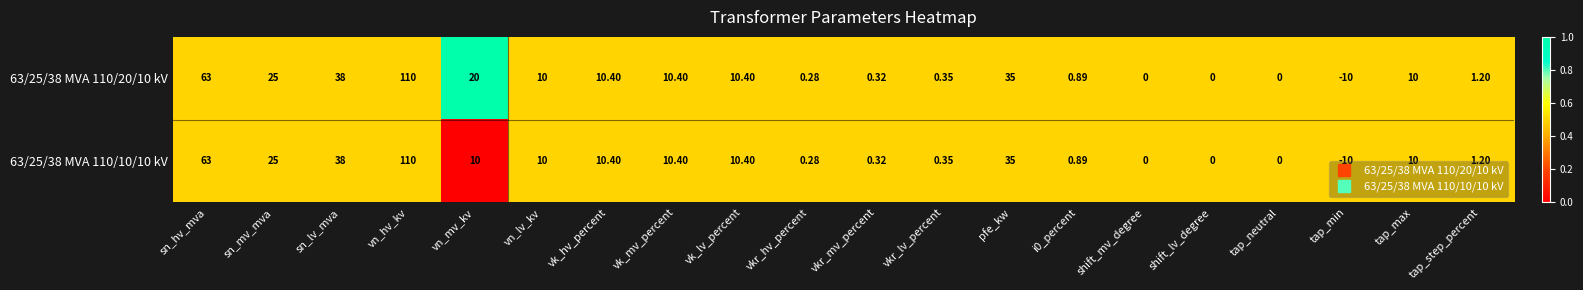

At which label does 63/25/38 MVA 110/10/10 kV reach its minimum?

tap_min